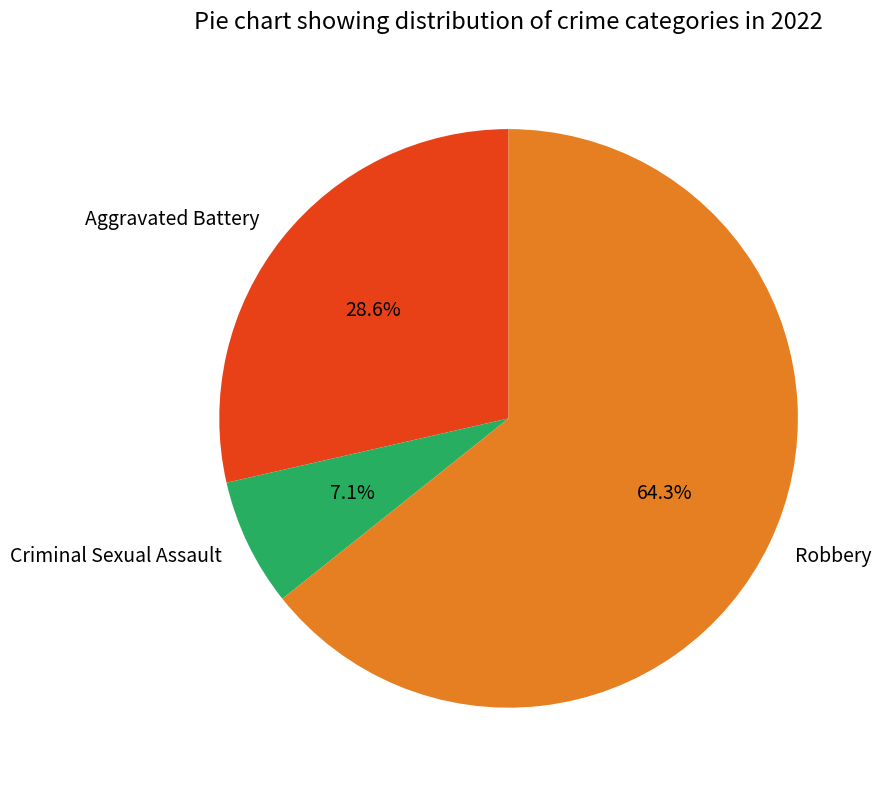

Do Criminal Sexual Assault and Robbery together represent more than half of the pie?

Yes